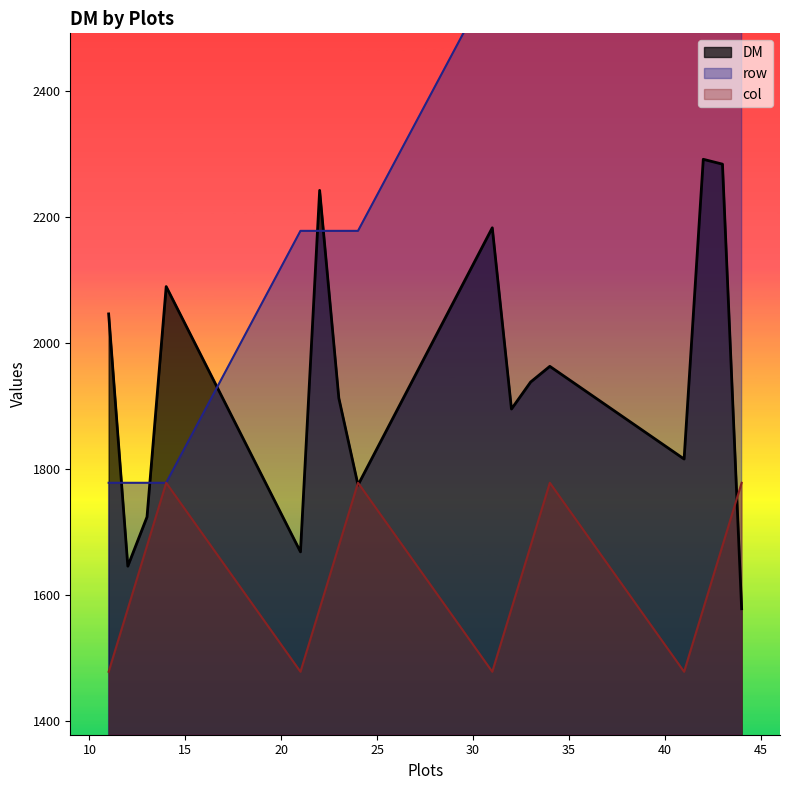

Between 13 and 33, which series saw the biggest shift?

row